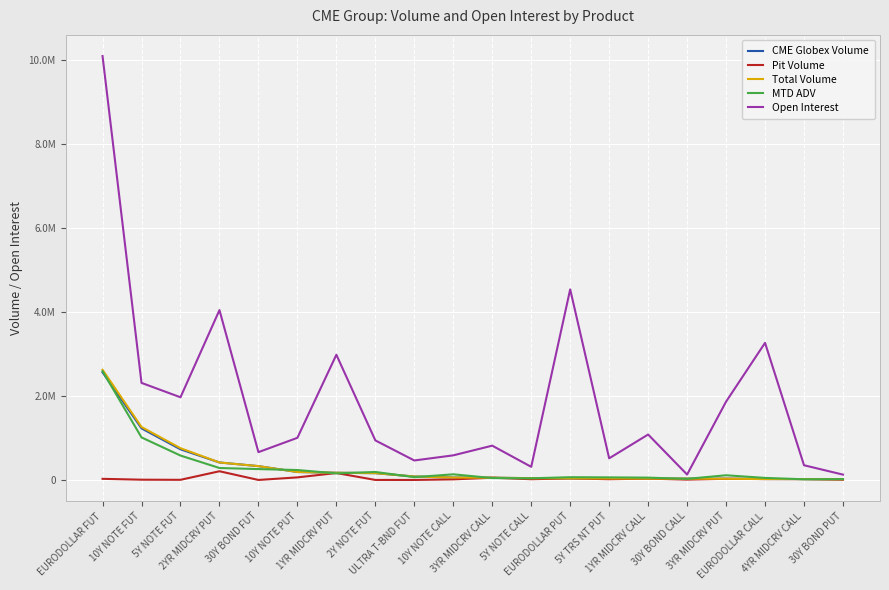

At how many categories does at least one series exceed 1625878?

8